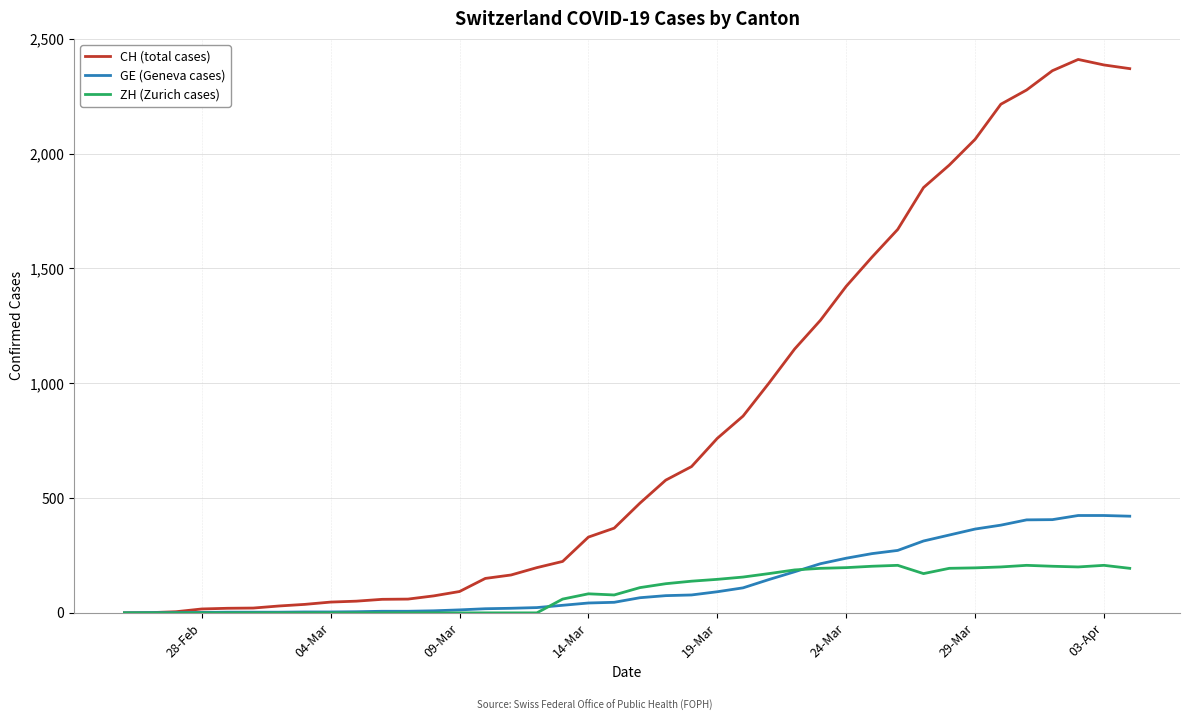

Rank the series by their maximum value, from highest to lowest.

CH (total cases), GE (Geneva cases), ZH (Zurich cases)